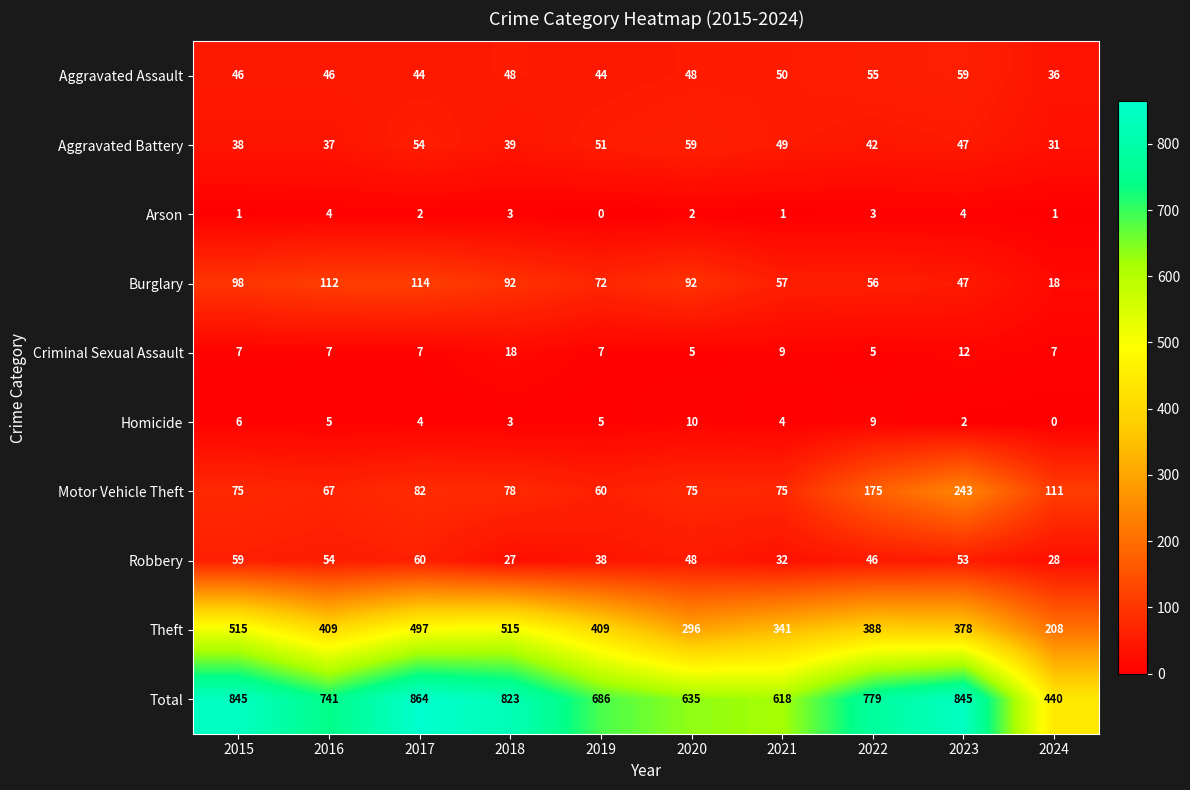

What is the total value across all series at 2023?

1690